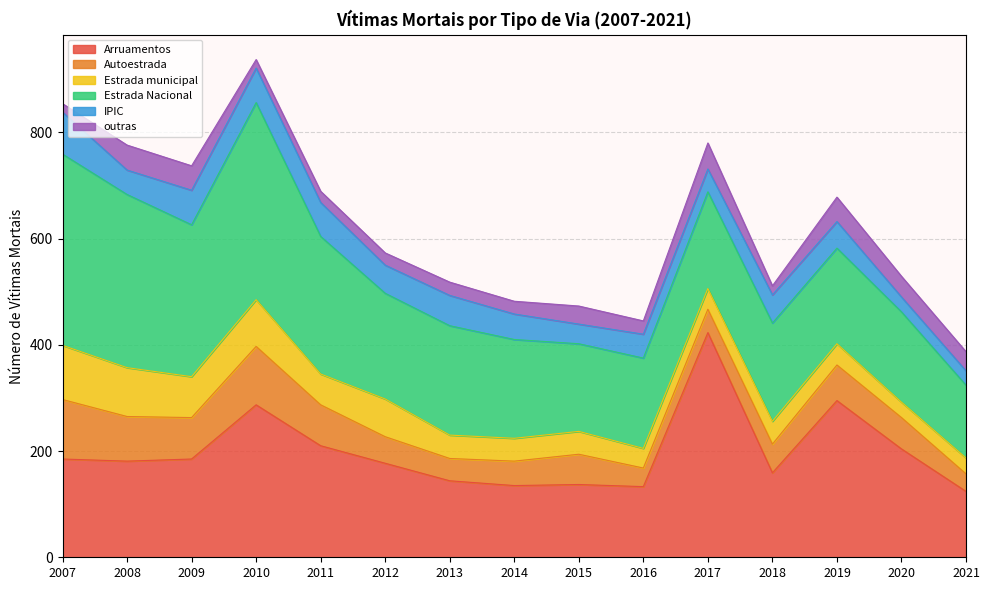

What is the value of the Estrada municipal point at the 2nd from the left?

92